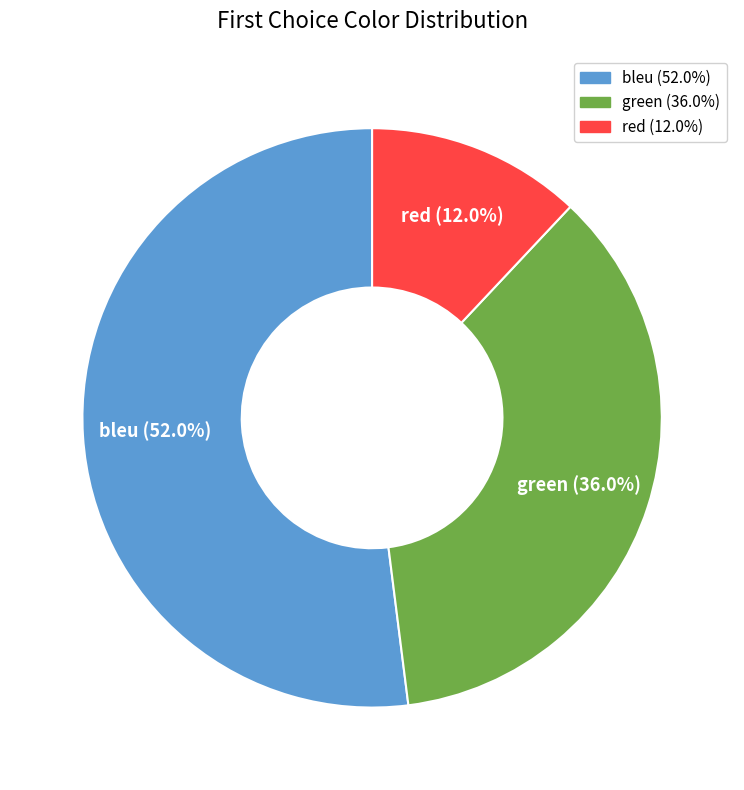

Is it true that red is 1% of the pie?

False